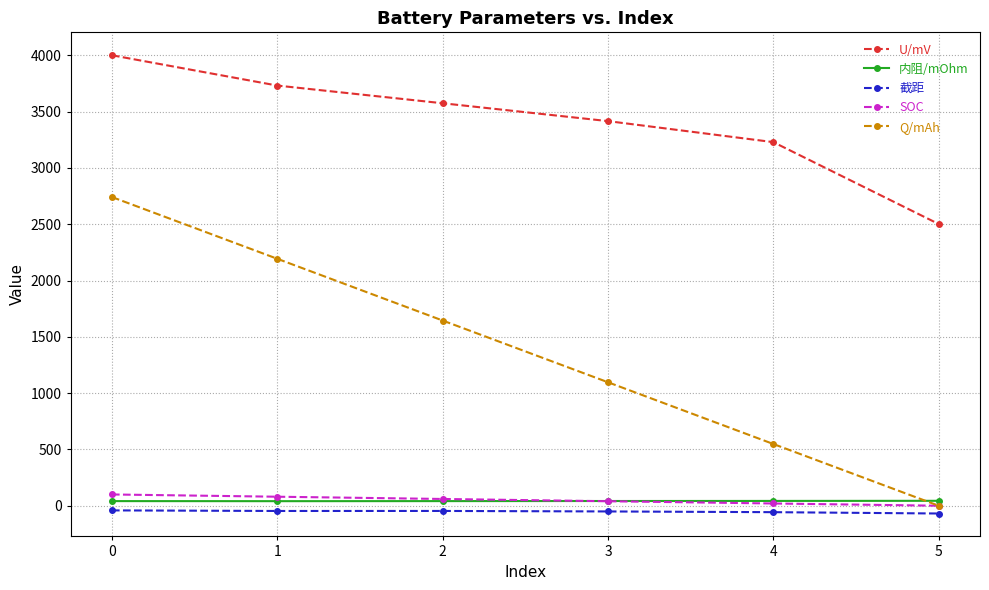

True or false: Q/mAh and U/mV intersect in this chart.

False